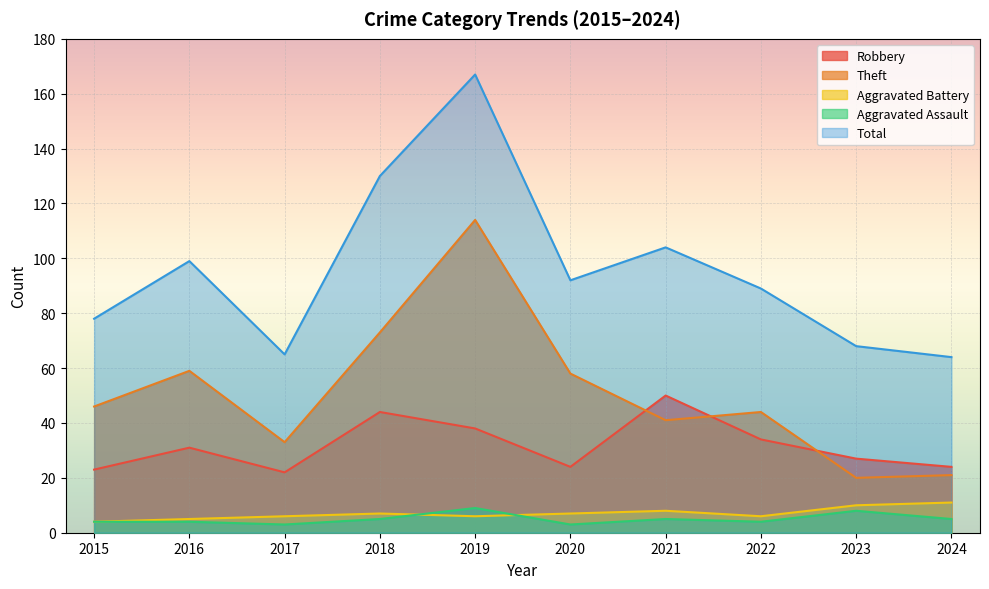

At how many categories does at least one series exceed 16?

10